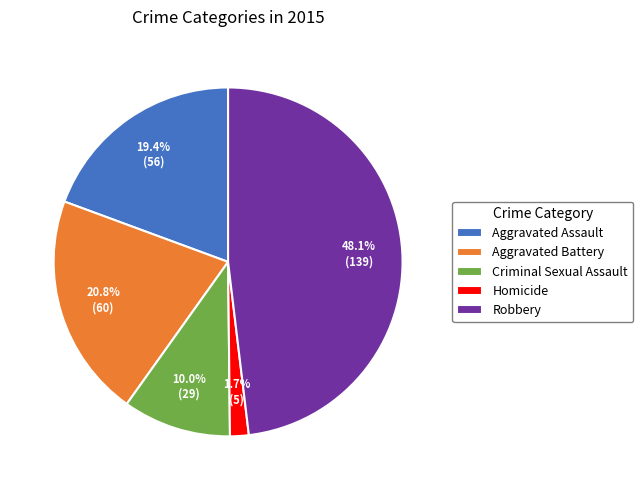

Does Aggravated Assault represent more than half of the total?

No